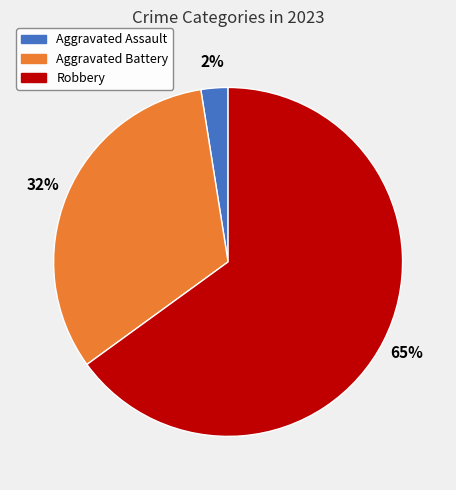

True or false: Robbery accounts for 65% of the total.

True